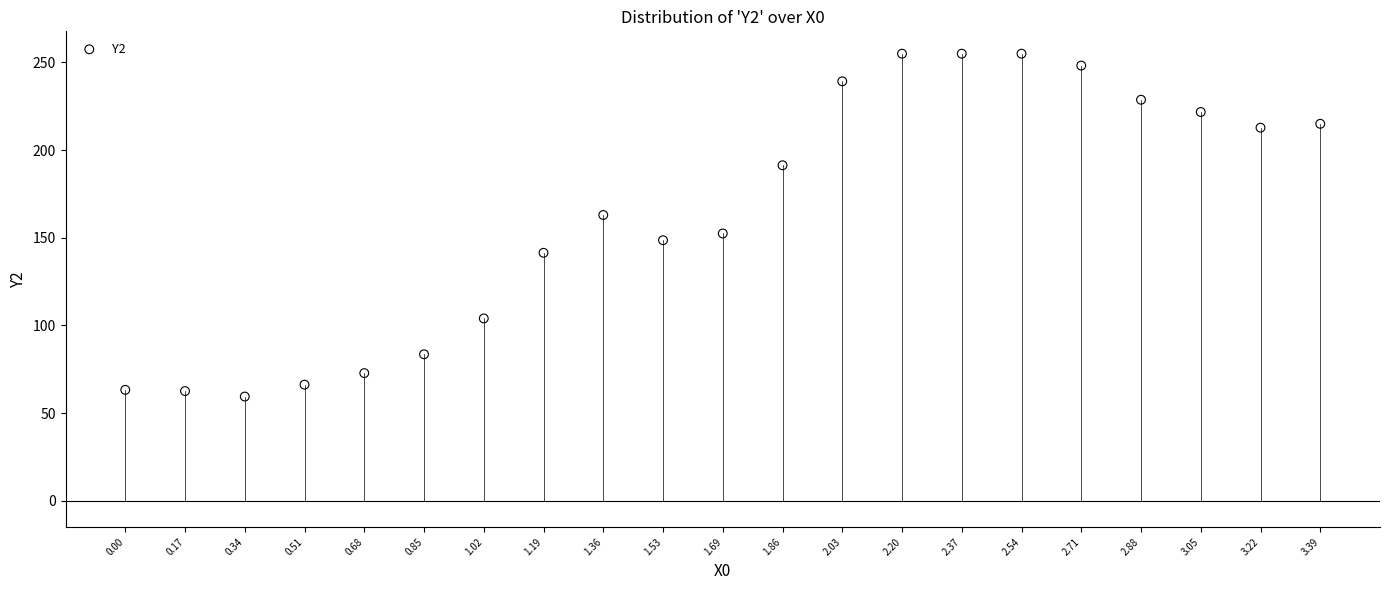

What is the range of Y values (max minus min)?

195.6